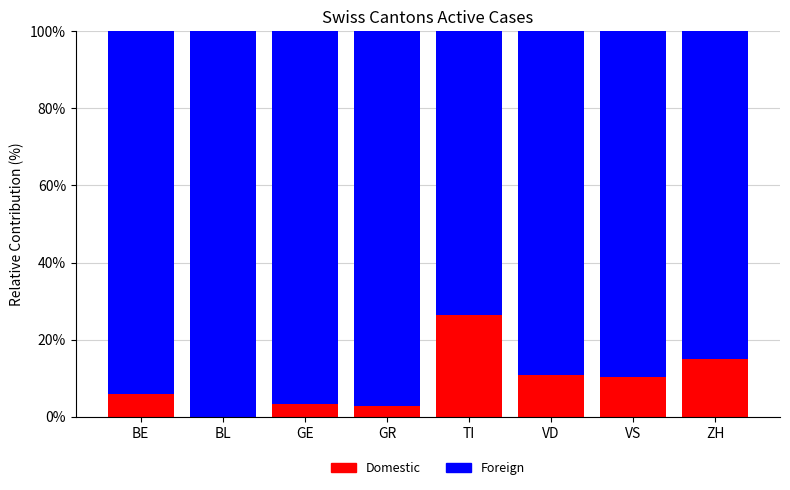

What is the approximate value of Domestic at VS?

10.2